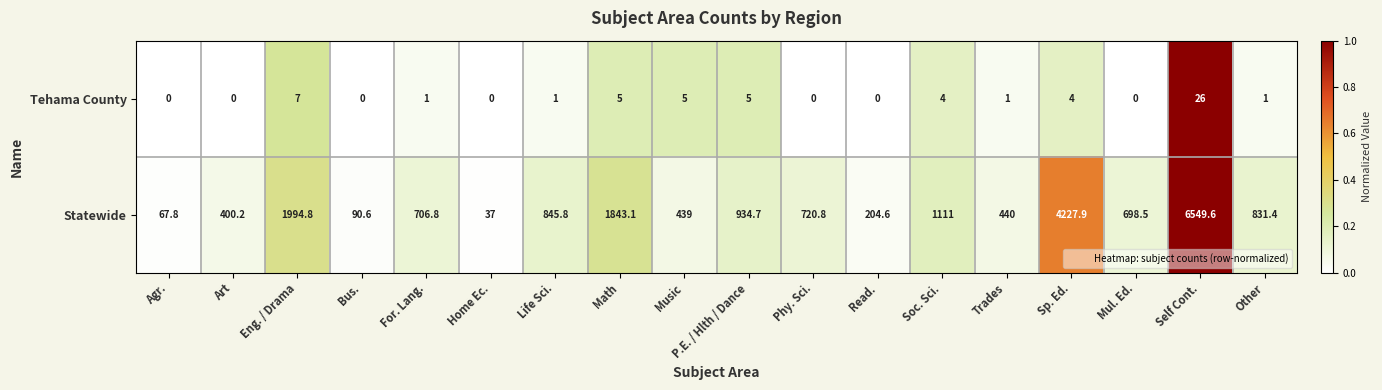

True or false: Statewide has a value of 204.6 at Read..

True